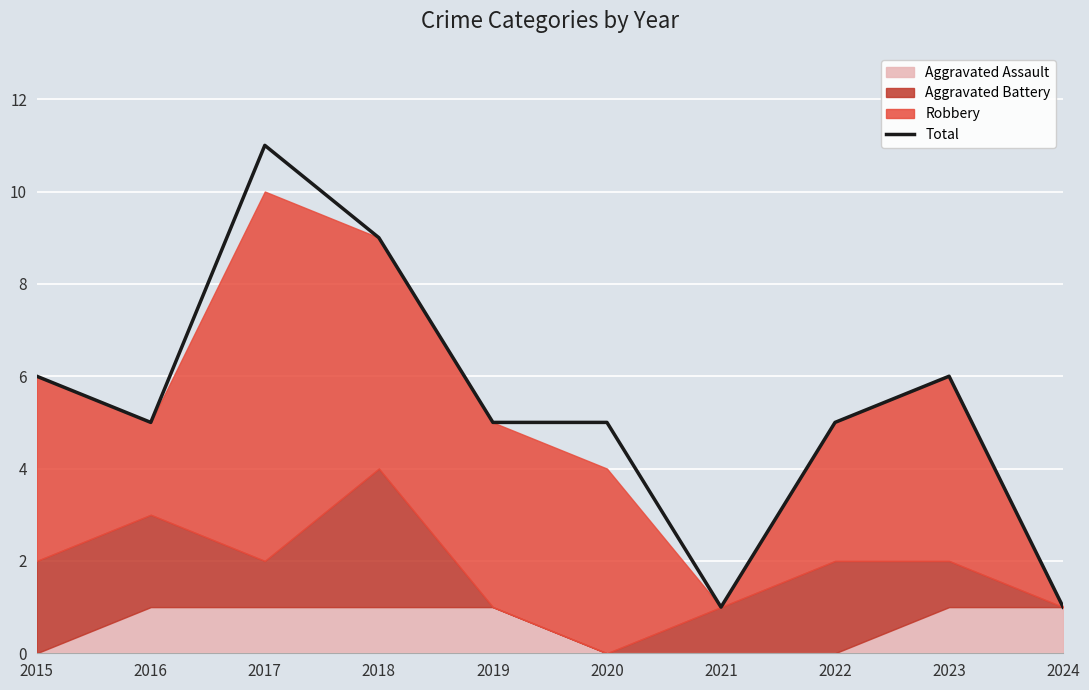

Rank the categories by value from highest to lowest.

2017, 2018, 2015, 2023, 2016, 2019, 2020, 2022, 2021, 2024